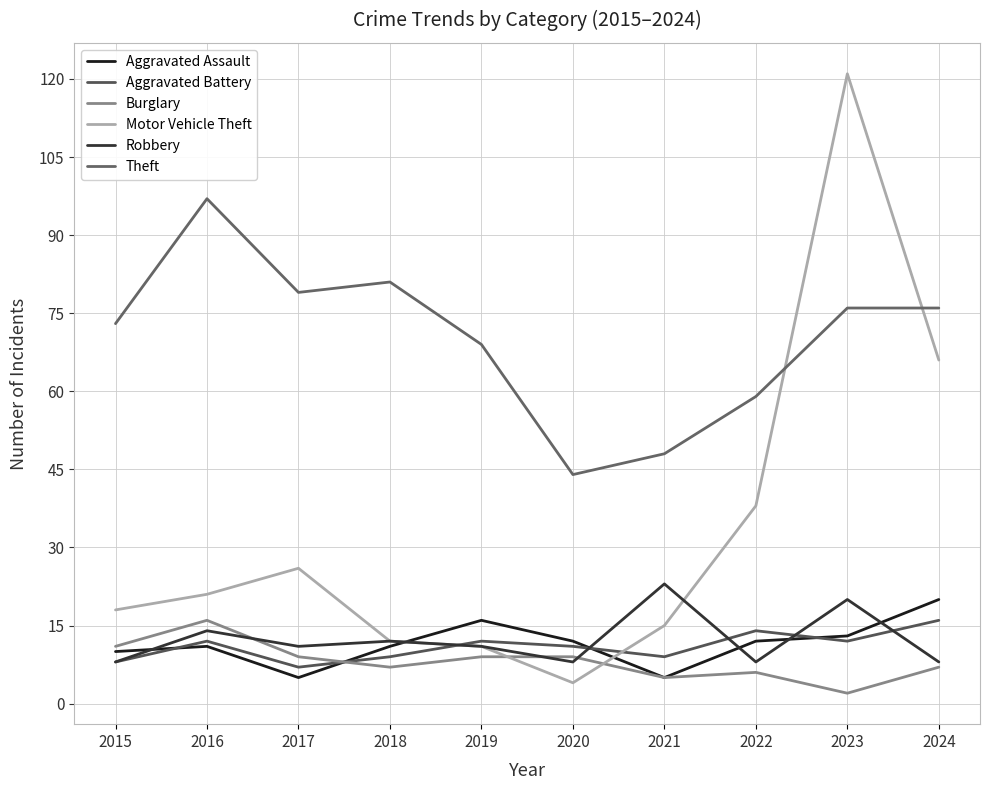

Which series has the largest range (max minus min)?

Motor Vehicle Theft